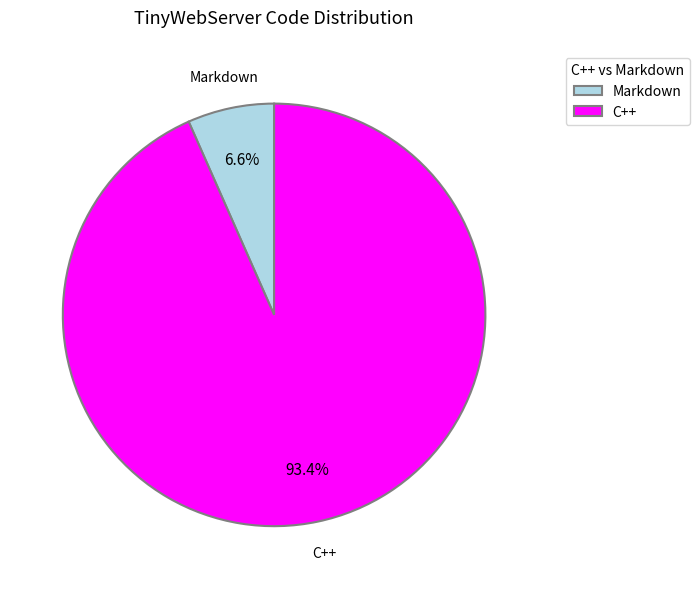

What percentage is NOT represented by C++?

6.6%